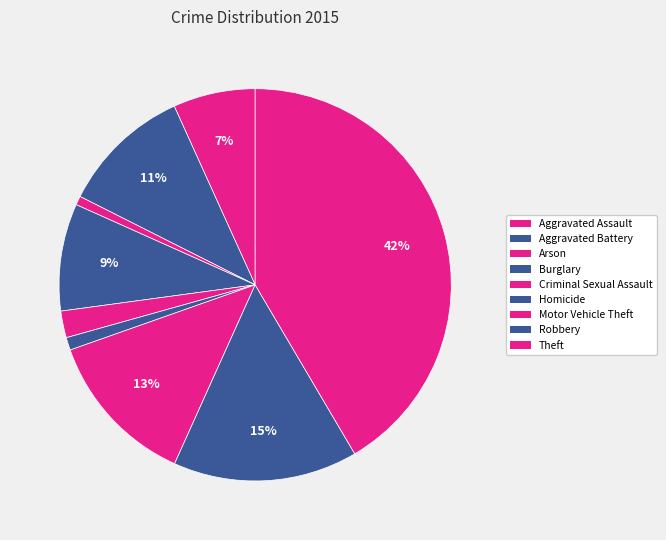

Count the number of slices in the pie.

9